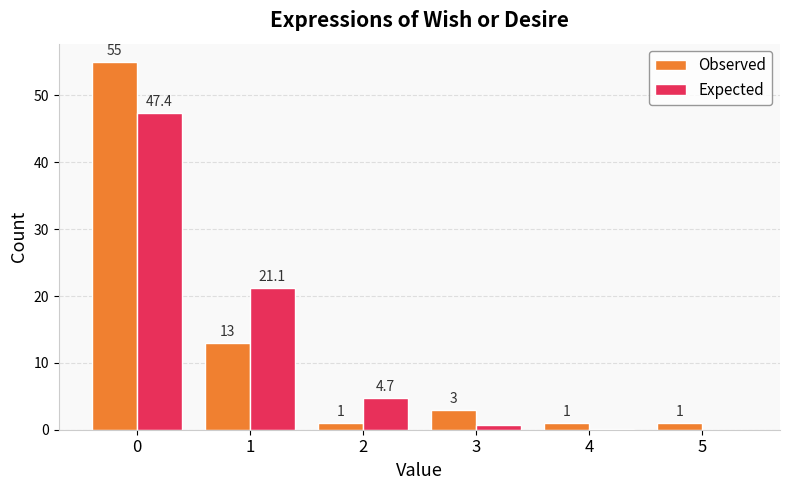

What is the maximum value shown in the chart?

55.0